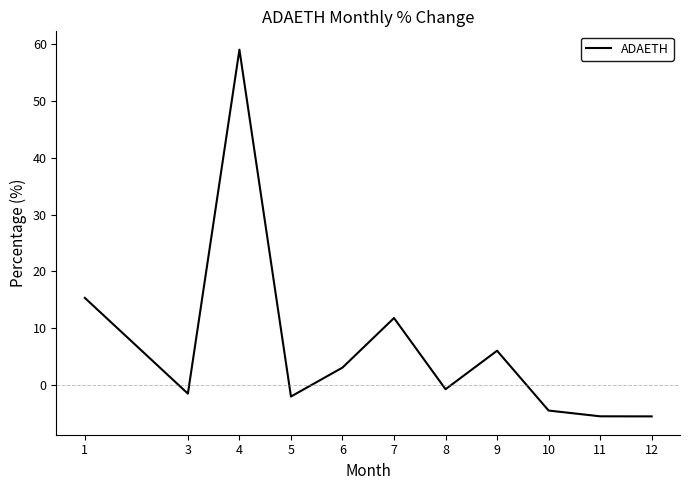

What is the maximum value shown in the chart?

59.0